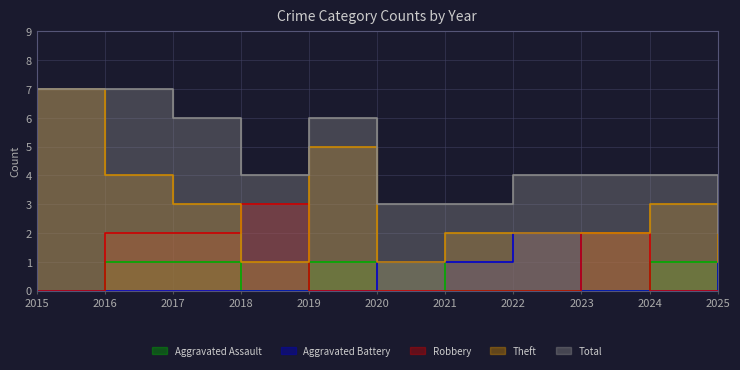

What is the value of the Total point at the 10th from the left?

4